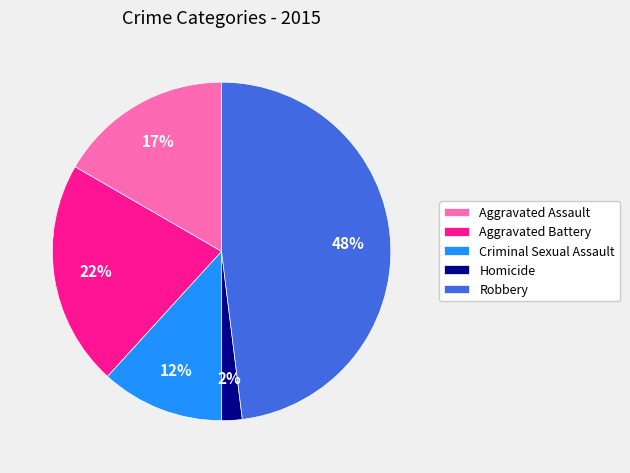

To the nearest percent, what is the average slice percentage?

20%